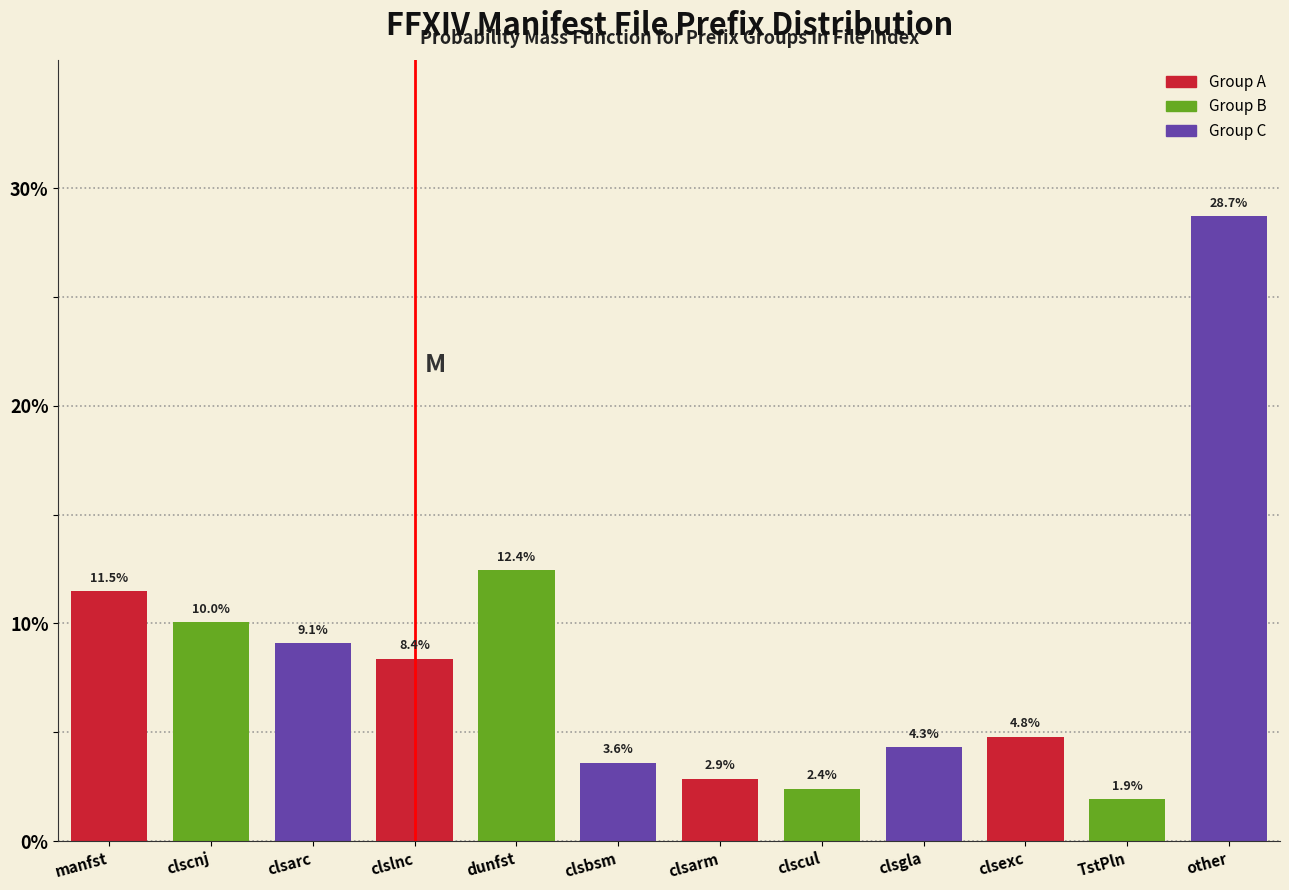

Reading left to right, transcribe all the data shown in this chart.

manfst=11.5	clscnj=10.0	clsarc=9.1	clslnc=8.4	dunfst=12.4	clsbsm=3.6	clsarm=2.9	clscul=2.4	clsgla=4.3	clsexc=4.8	TstPln=1.9	other=28.7